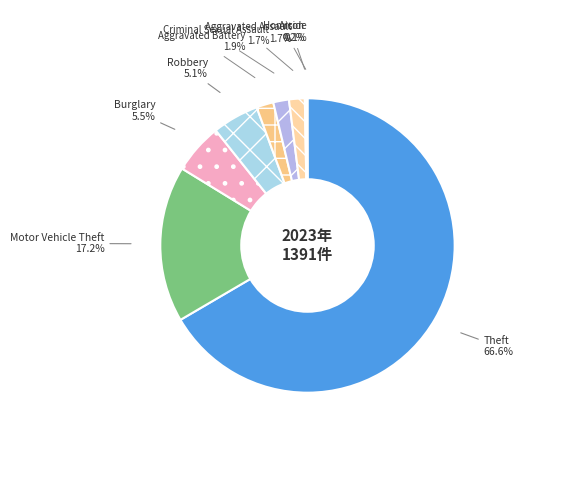

What is the largest slice in the pie chart?

Theft